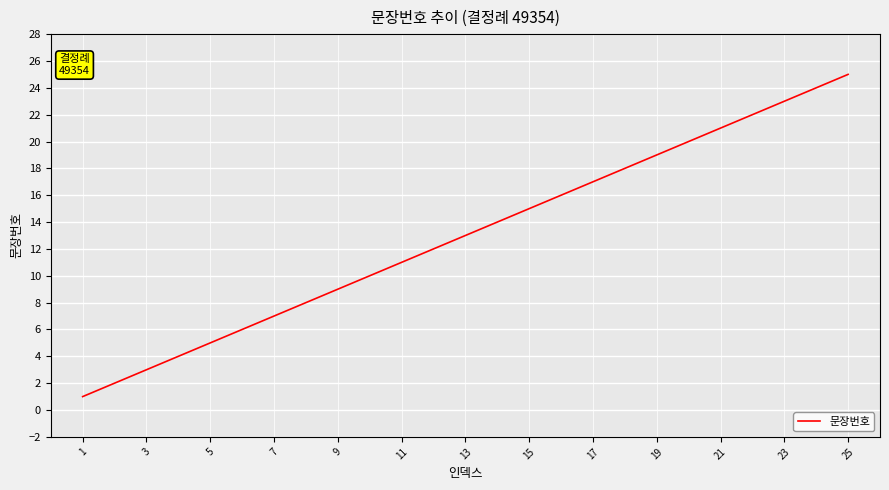

What is the sum of all values?

325